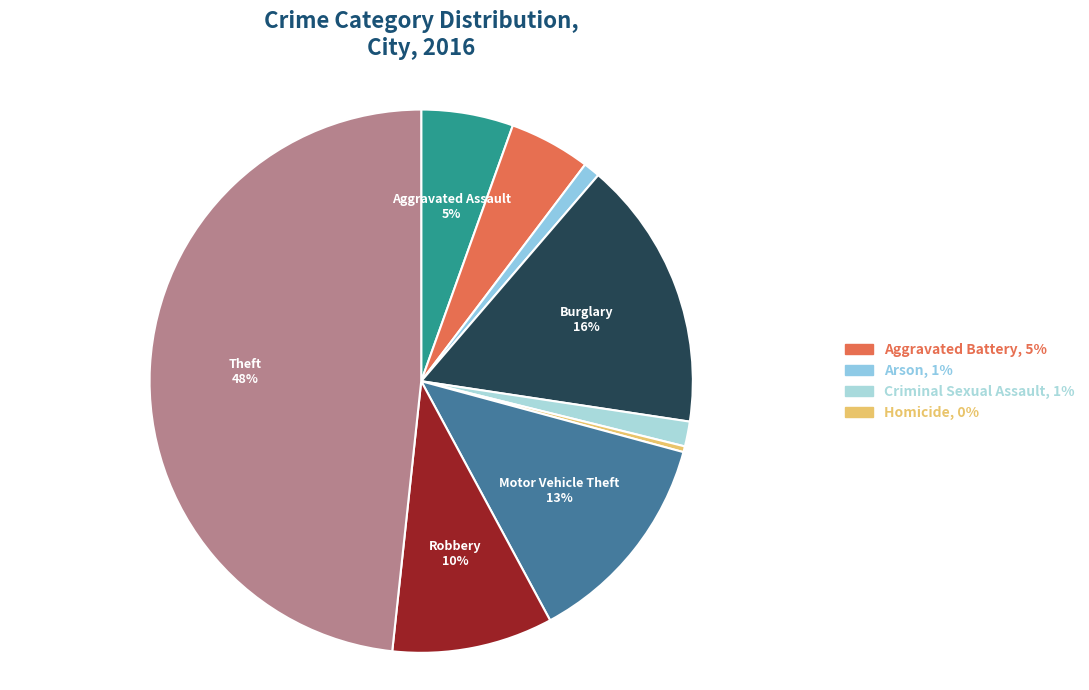

To the nearest percent, what is the average slice percentage?

11%